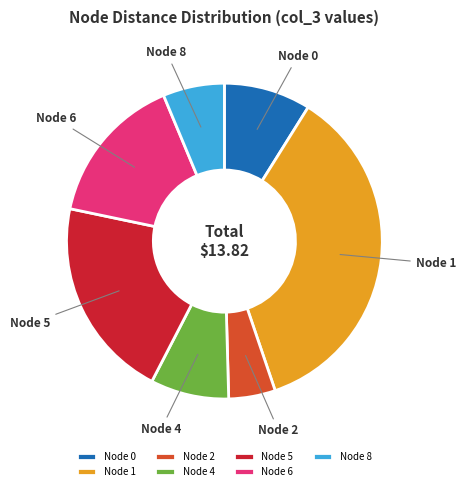

Does any single category account for the majority?

No